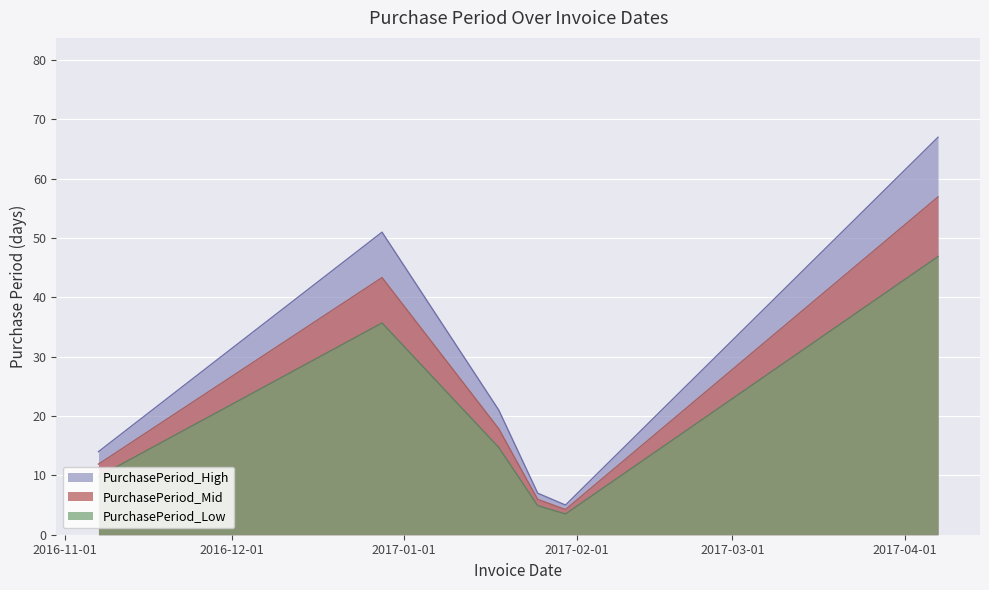

Is it true that the value at 2017-01-18 is 21?

True